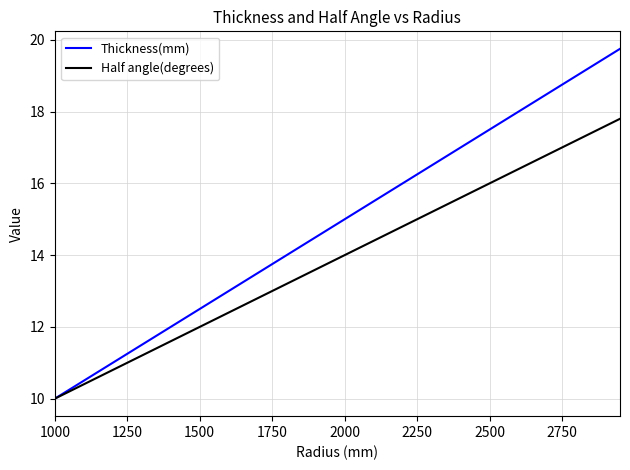

What is the minimum value shown in the chart?

10.0